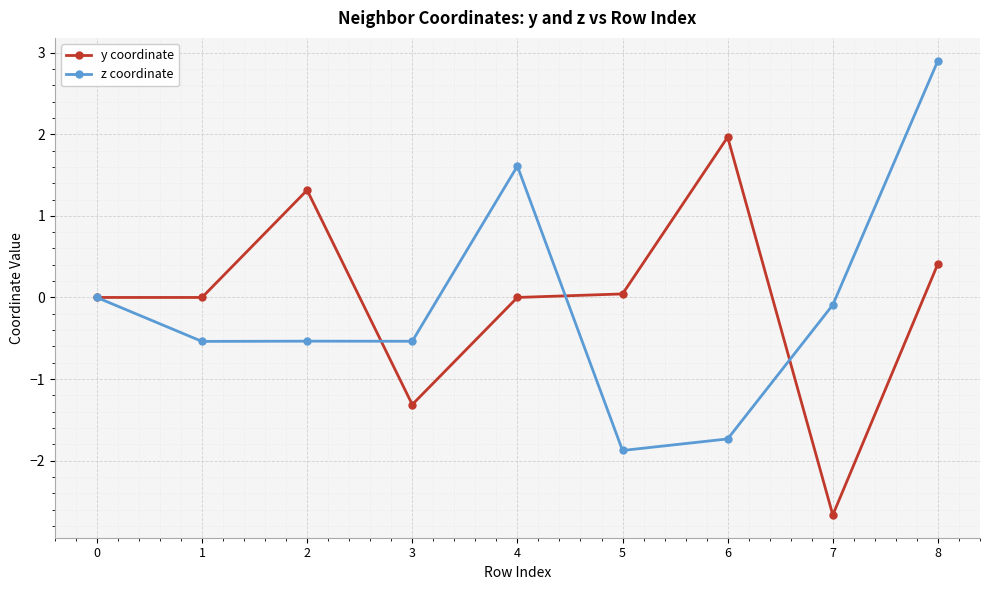

Is the value of y coordinate at 6 greater than the value of z coordinate at 4?

Yes